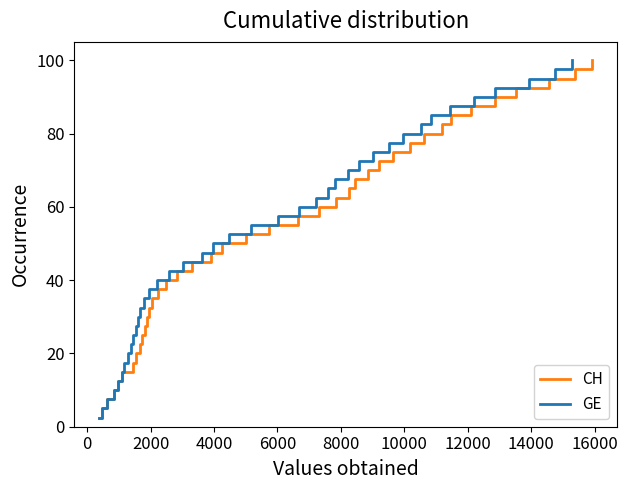

What is the maximum value for GE?

100.0